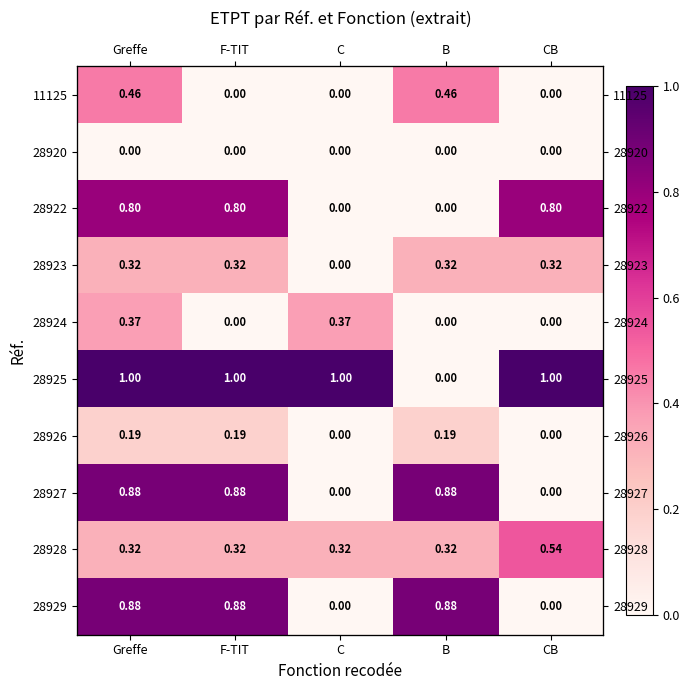

At how many categories does at least one series exceed 0?

5